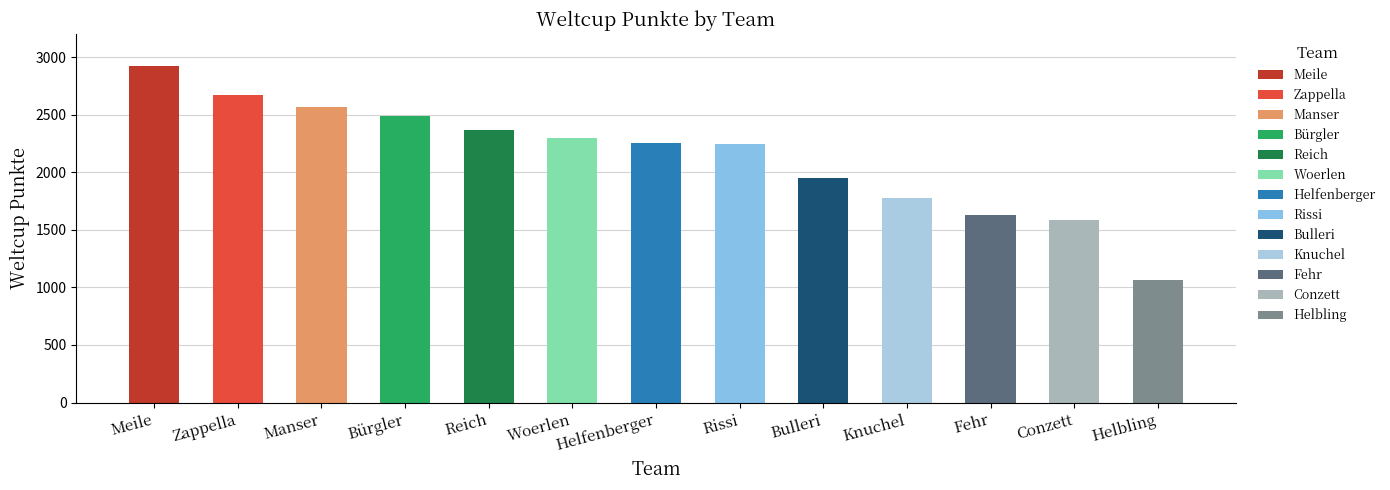

What position from the left is Fehr?

11